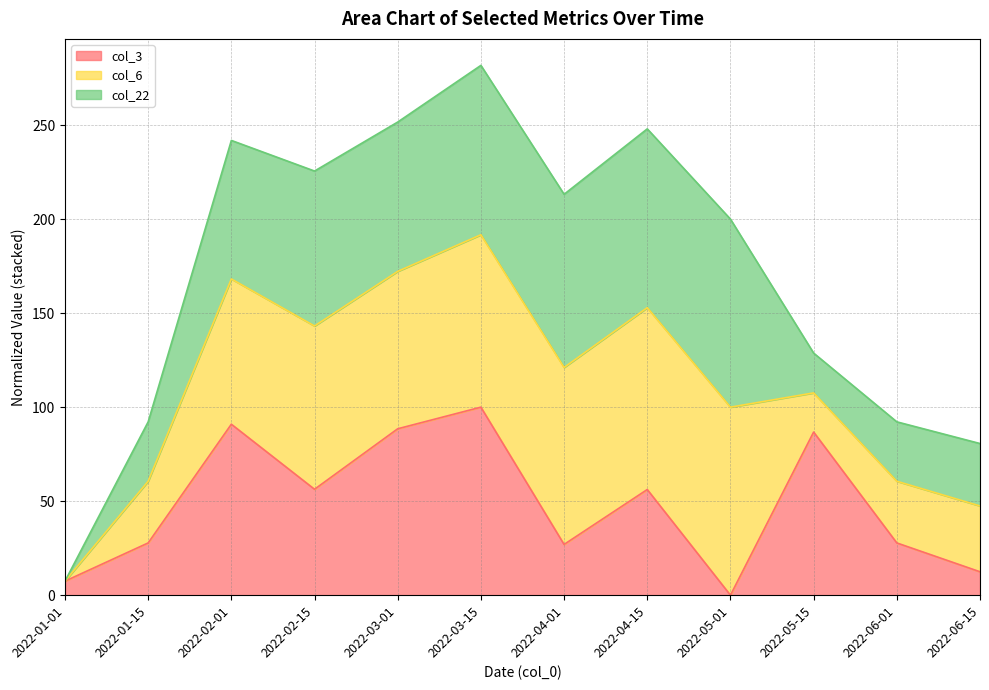

Reading left to right, extract all data points from this chart.

col_3 (line): 7.5	27.8	90.9	56.3	88.5	100.0	27.0	56.2	0.0	86.8	27.8	12.5
col_6 (line): 7.5	60.6	168.2	143.2	172.2	191.7	121.1	152.9	100.0	107.6	60.6	47.5
col_22 (line): 7.5	92.2	241.9	225.6	251.6	281.8	213.2	248.0	200.0	128.8	92.2	80.7